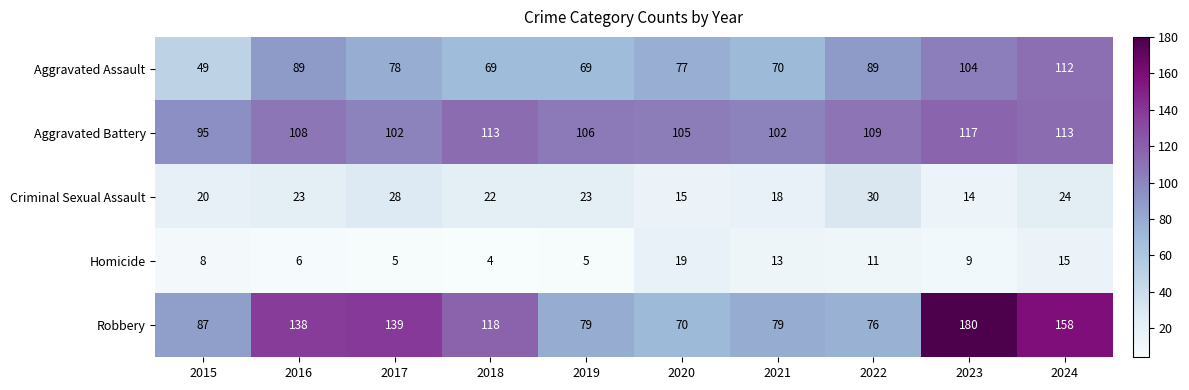

Where is Homicide nearest to the value 11?

2022